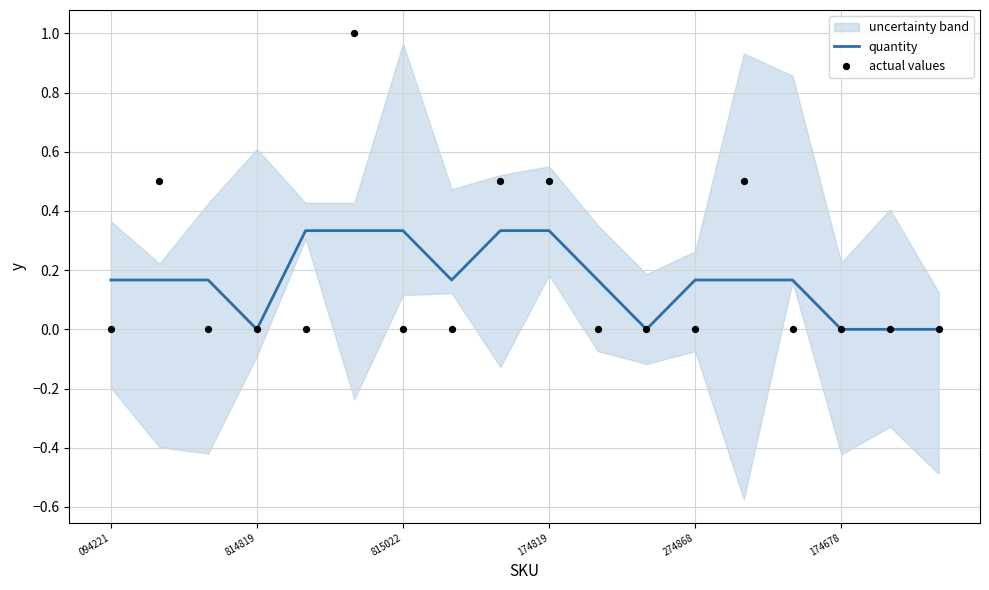

Which series contains the highest Y value?

actual values